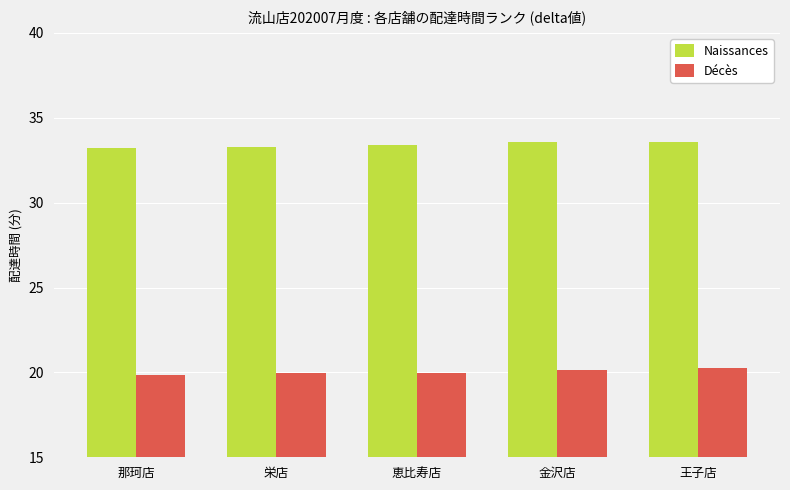

What is the lowest value of the Décès series?

19.9